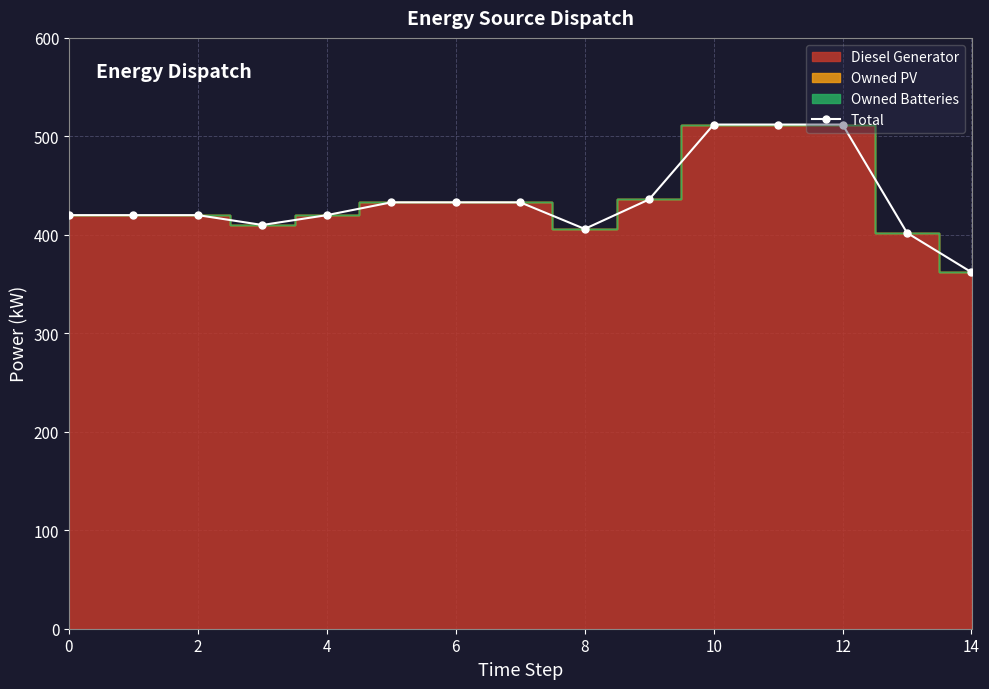

Reading left to right, list all the values displayed in this chart.

420	420	420	410	420	433	433	433	406	436	512	512	512	402	362